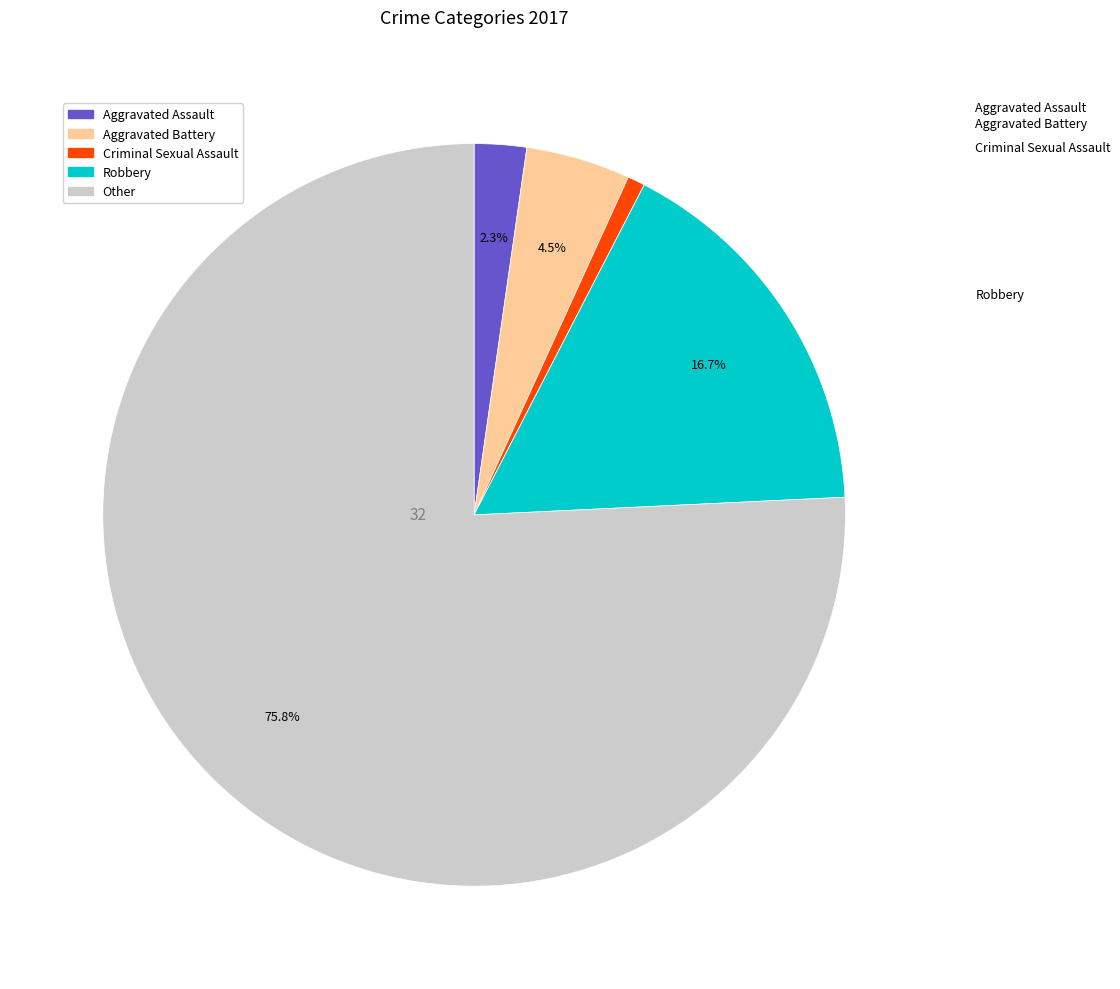

Is there any slice that represents more than half of the pie?

Yes